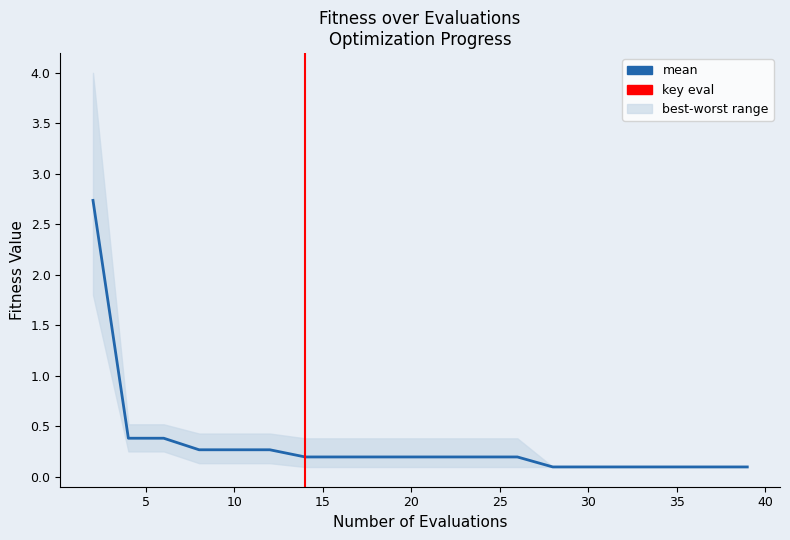

What is the value of the mean point at the 15th from the left?

0.1